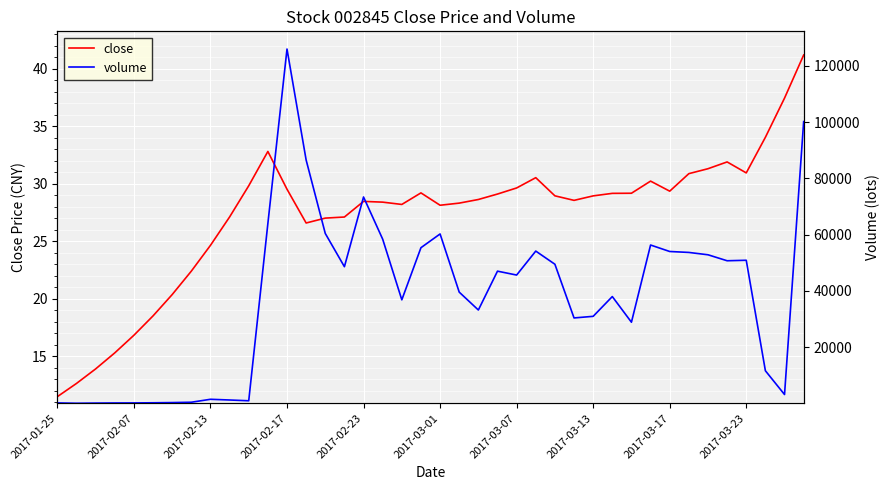

Which category has the lowest value in the close series?

2017-01-25